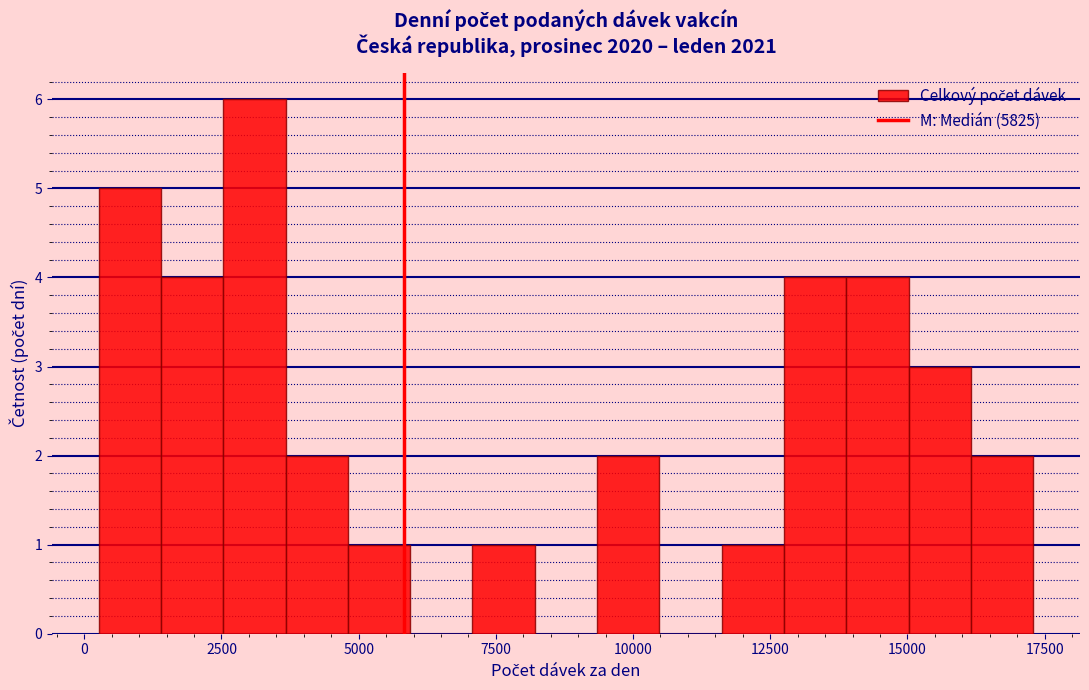

Read against the x-axis, roughly where is the centre of the tallest bar?

3000